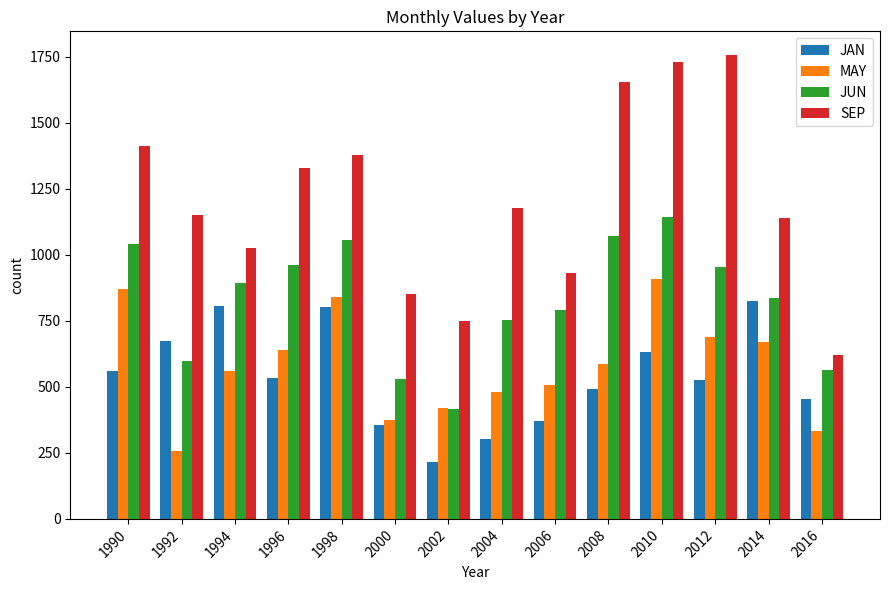

Rank the series by their maximum value, from highest to lowest.

SEP, JUN, MAY, JAN